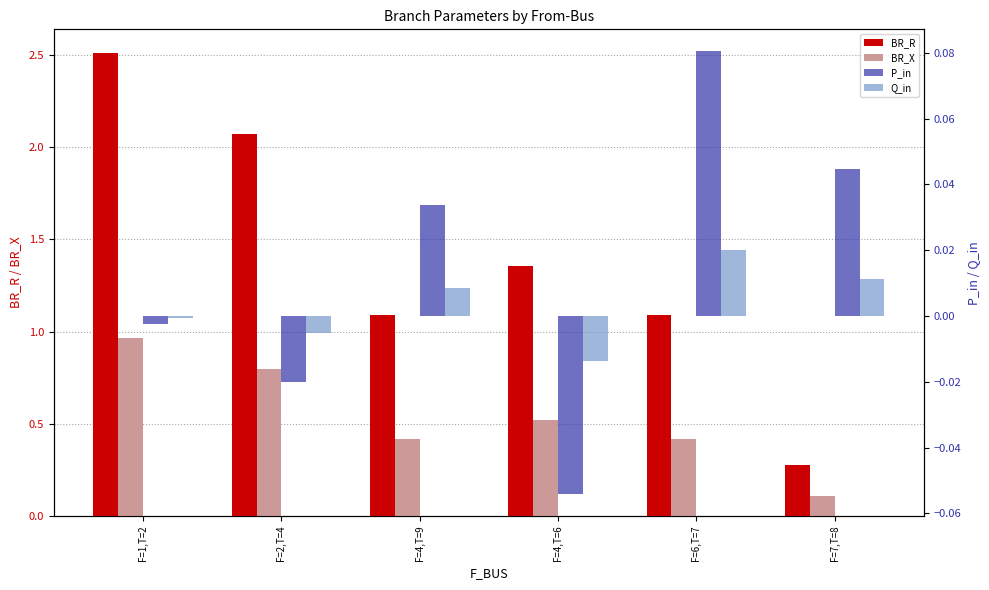

How many series are shown in this chart?

4